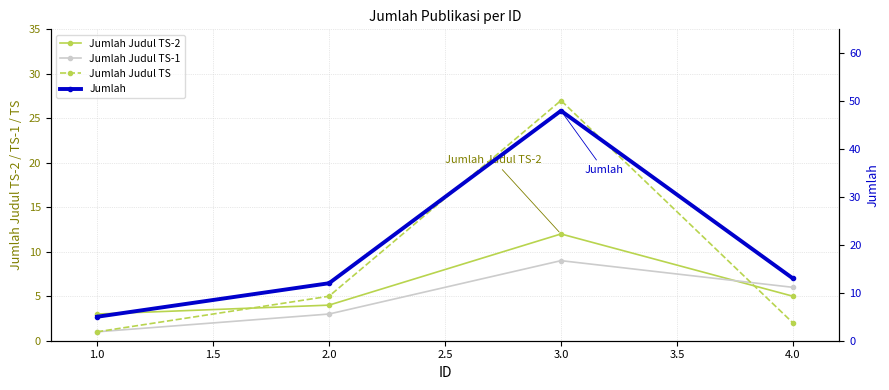

Which series has the largest total across all categories?

Jumlah